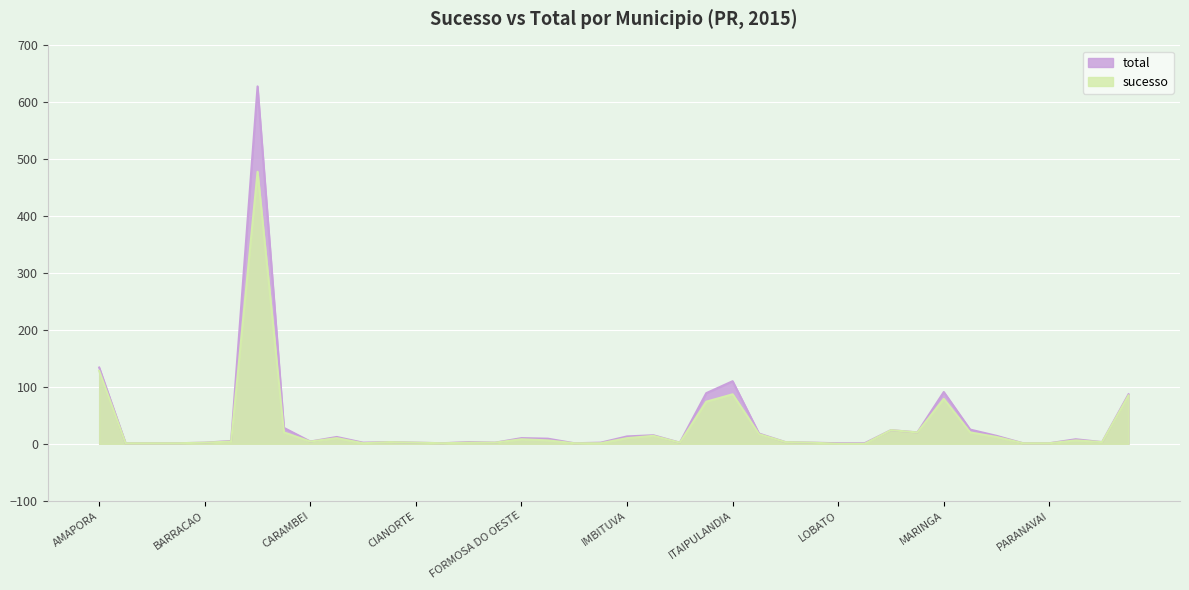

True or false: total and sucesso intersect in this chart.

False